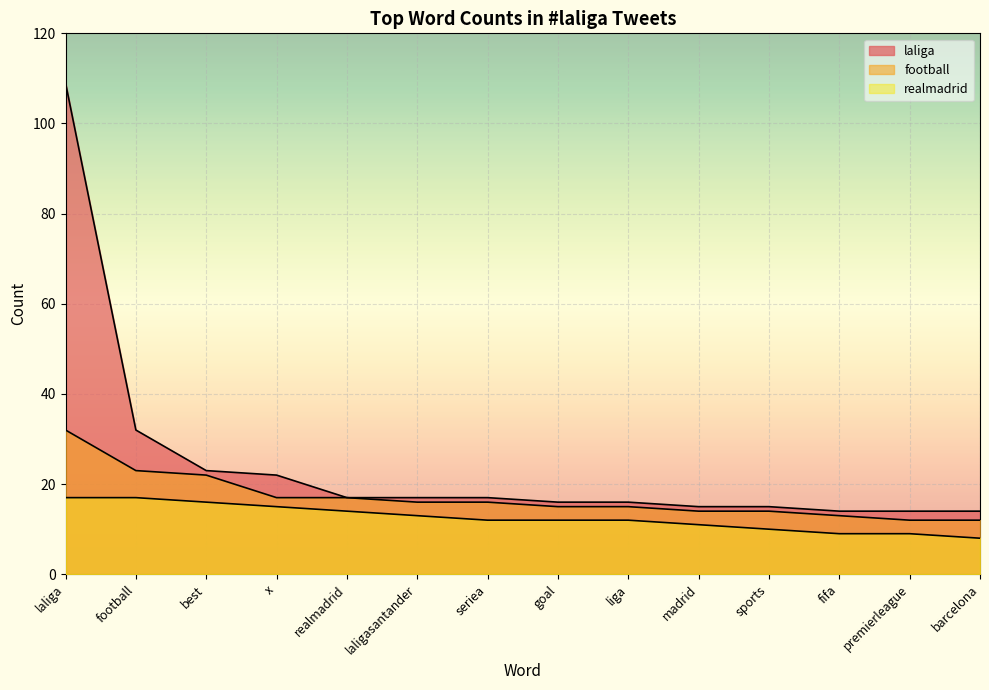

Rank the categories by football value from lowest to highest.

premierleague, barcelona, fifa, madrid, sports, goal, liga, laligasantander, seriea, x, realmadrid, best, football, laliga